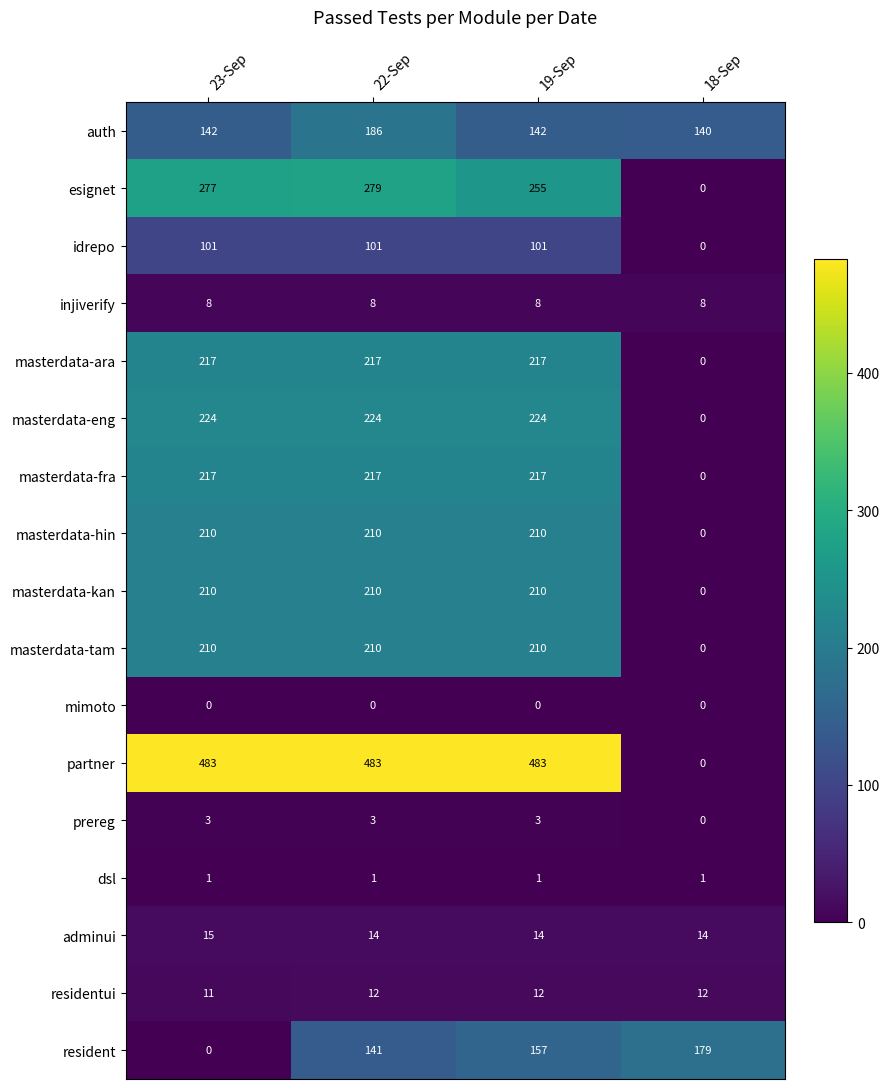

What is the total value across all series at 19-Sep?

2464